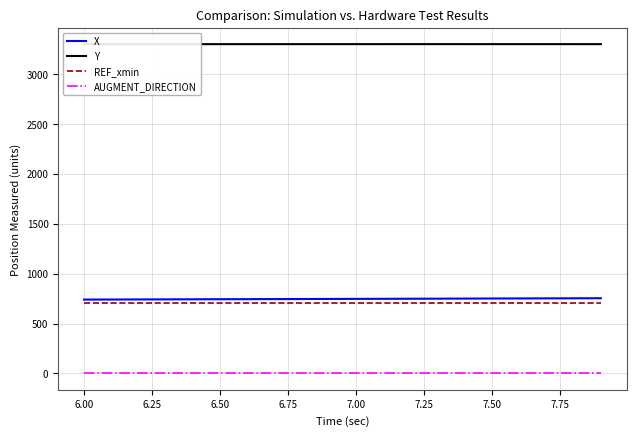

True or false: REF_xmin and Y intersect in this chart.

False